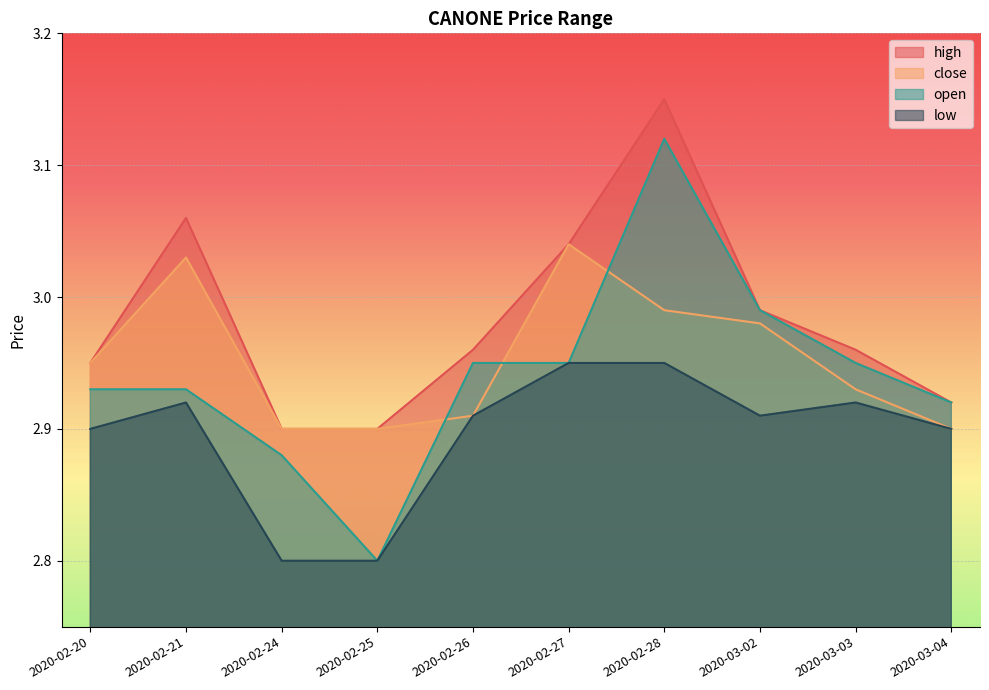

Reading right to left, what are all the values shown in this chart?

high: 2.9	3.0	3.0	3.1	3.0	3.0	2.9	2.9	3.1	3.0
close: 2.9	2.9	3.0	3.0	3.0	2.9	2.9	2.9	3.0	3.0
open: 2.9	3.0	3.0	3.1	3.0	3.0	2.8	2.9	2.9	2.9
low: 2.9	2.9	2.9	3.0	3.0	2.9	2.8	2.8	2.9	2.9